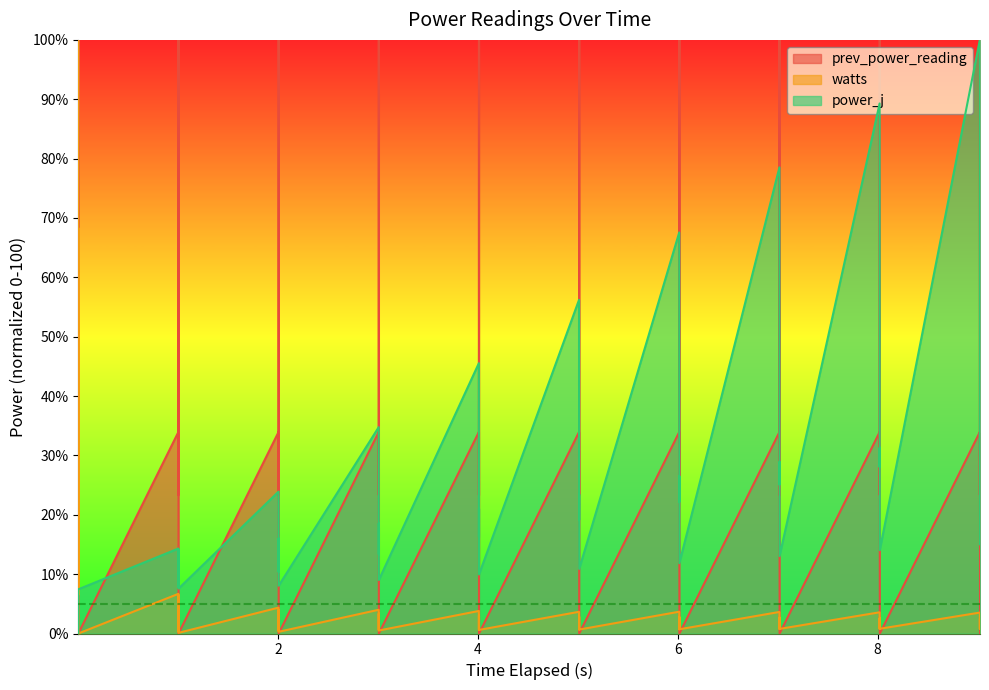

How many values in the prev_power_reading series are below 33?

20